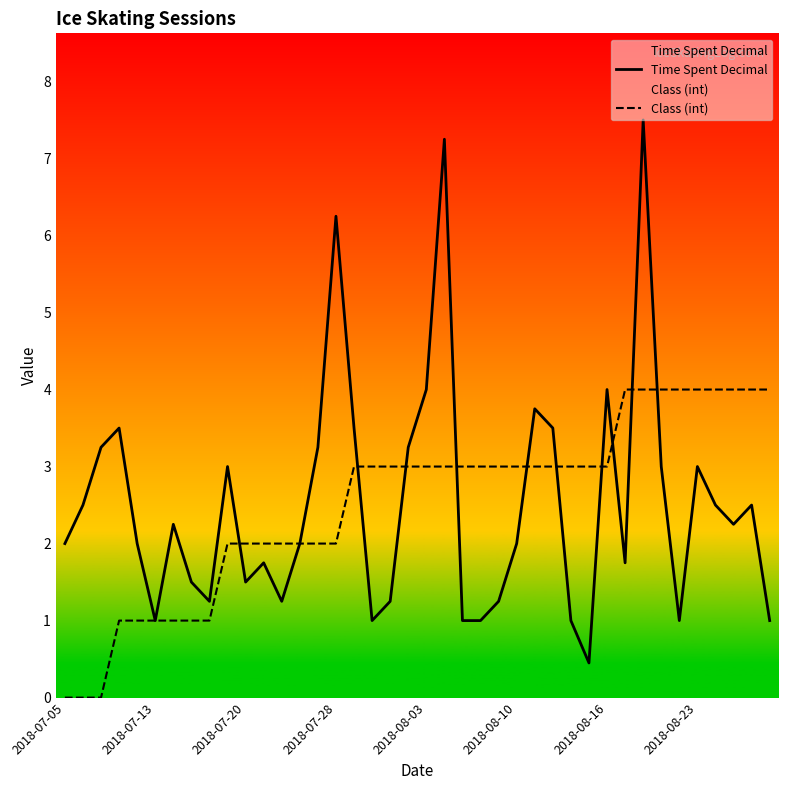

What is the difference between the highest and lowest values at 37?

1.8